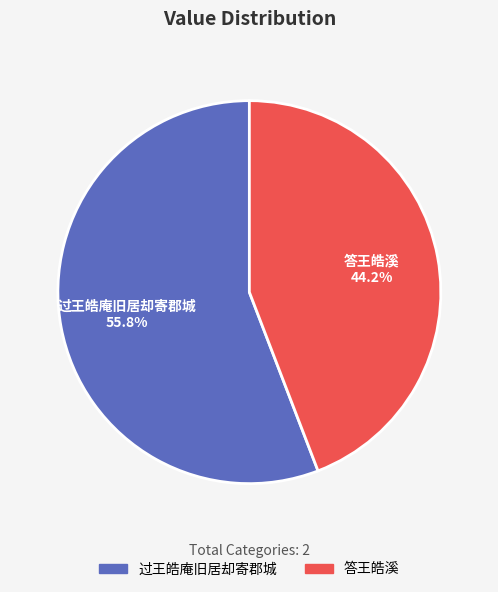

To the nearest percent, what percentage of the pie is 答王皓溪?

44%